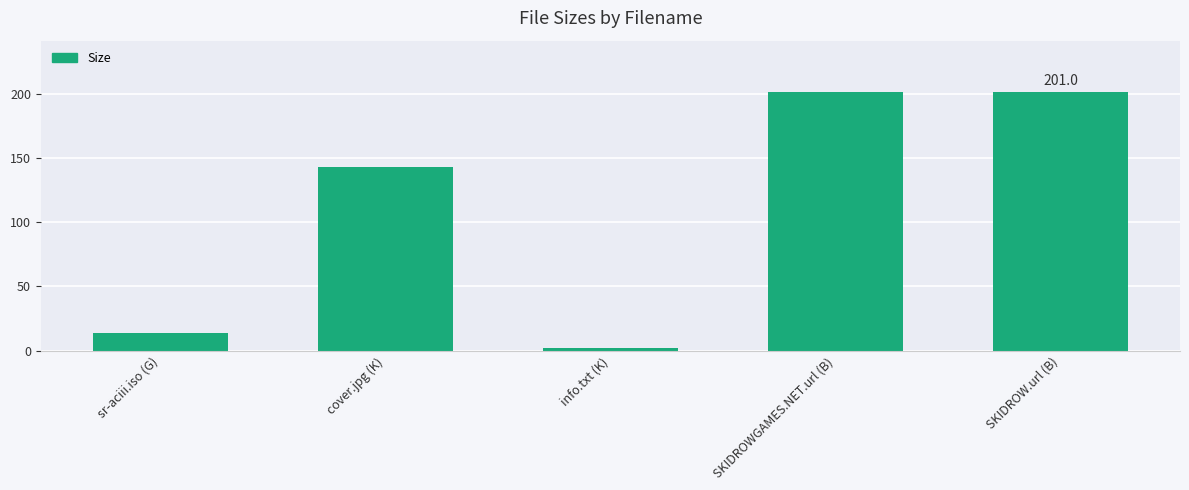

Which label corresponds to the smallest value in the chart?

info.txt (K)